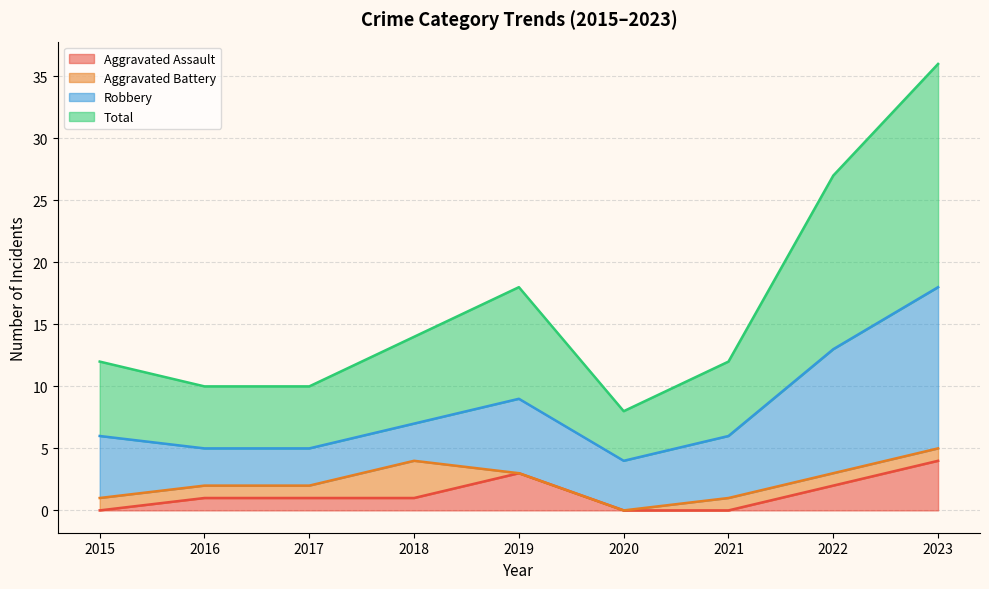

How many Aggravated Assault values are between 0 and 2?

7